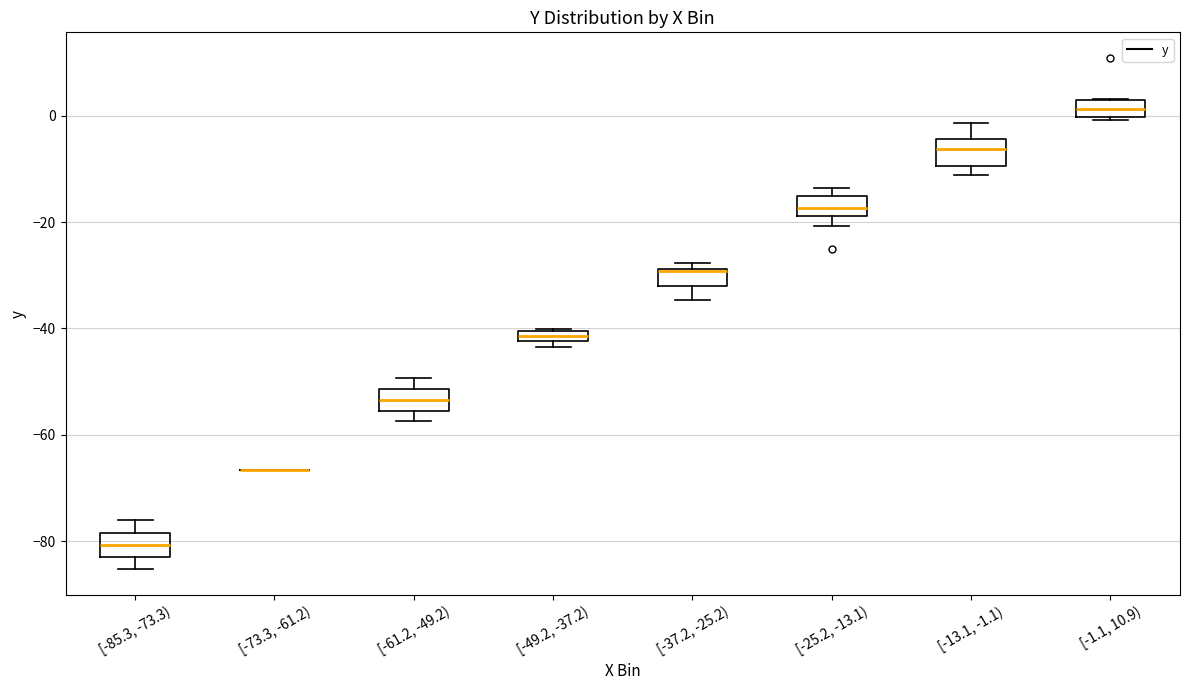

Where is the upper edge of the box for [-61.2, -49.2) on the y-axis? The values are not printed on the chart, so give them approximately, as read against the axis.

-52